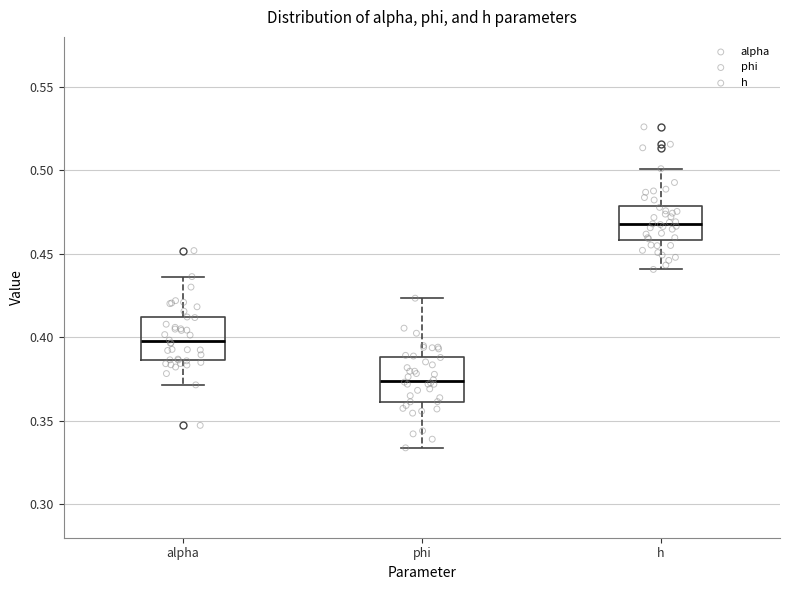

Reading left to right, read every box against the y-axis: the position of its median line, the range the box covers, and the ends of its whiskers. The values are not printed on the chart, so give them approximately, as read against the axis.

alpha: median 0.400, box 0.385 to 0.410, whiskers 0.370 to 0.435
phi: median 0.375, box 0.360 to 0.390, whiskers 0.335 to 0.425
h: median 0.470, box 0.460 to 0.480, whiskers 0.440 to 0.500